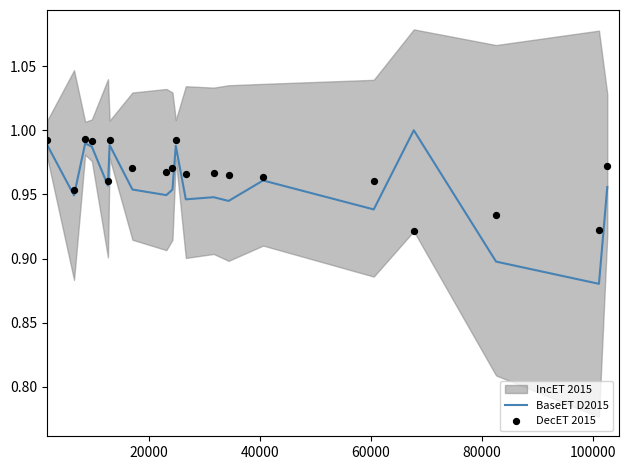

Which series has the largest total across all categories?

DecET 2015